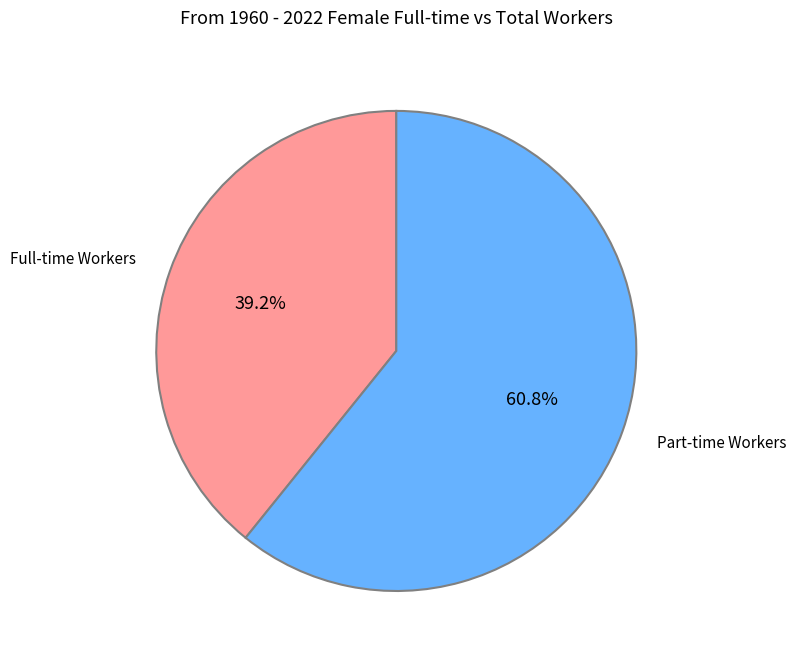

Combined, what portion of the pie is Part-time Workers and Full-time Workers?

100.0%